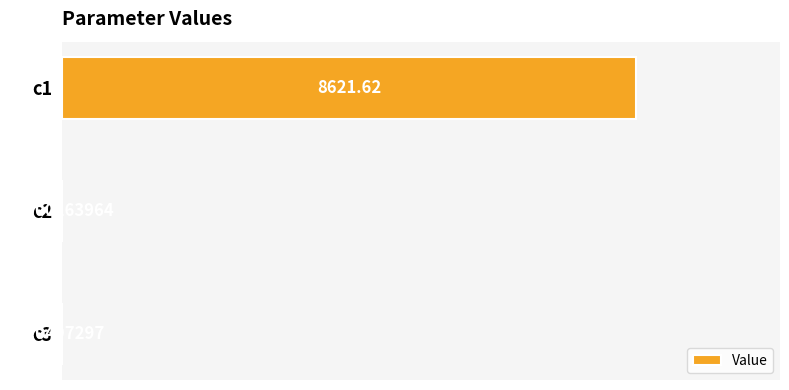

At which label is the value closest to 4310?

c3